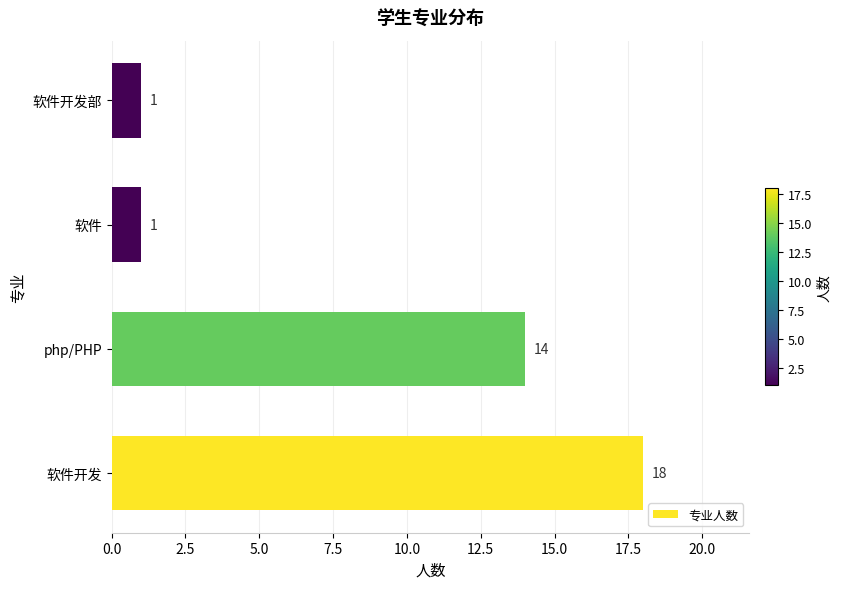

What is the ratio of the value at php/PHP to the value at 软件开发部?

14.0